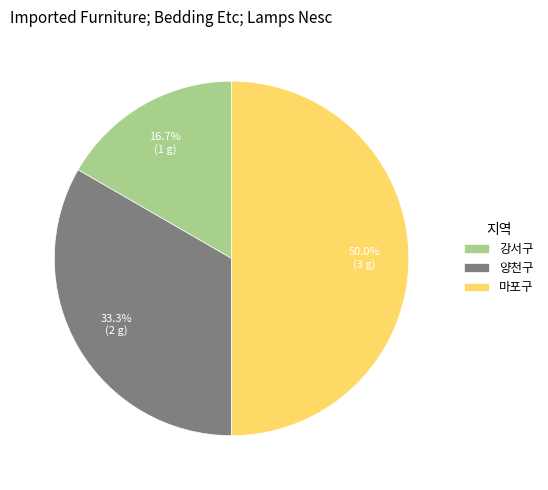

Combined, what portion of the pie is 양천구 and 강서구?

50.0%